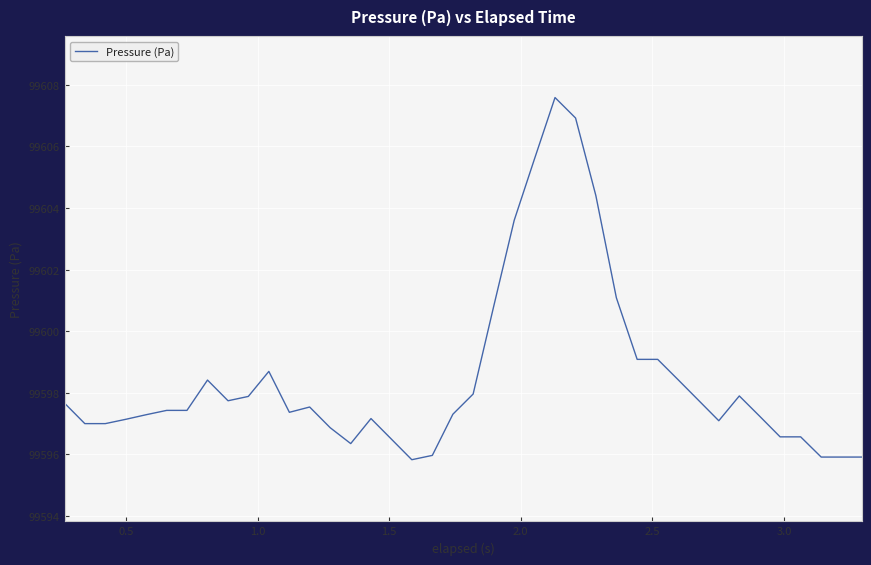

What is the maximum value shown in the chart?

99607.6